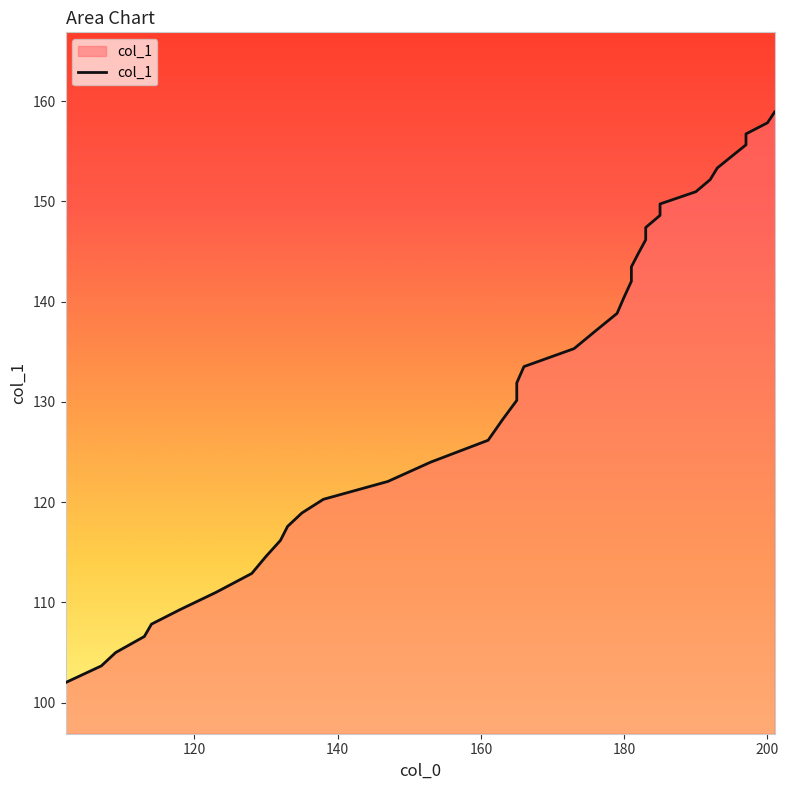

How many values exceed 133?

20